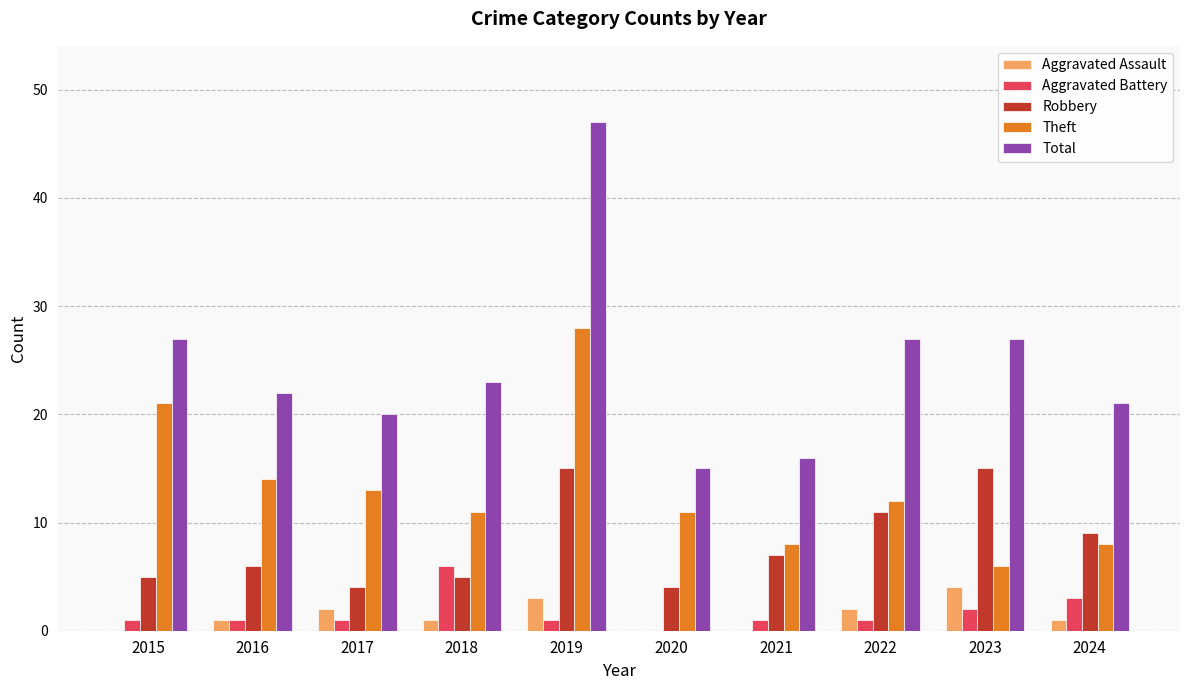

What is the total value across all series at 2023?

54